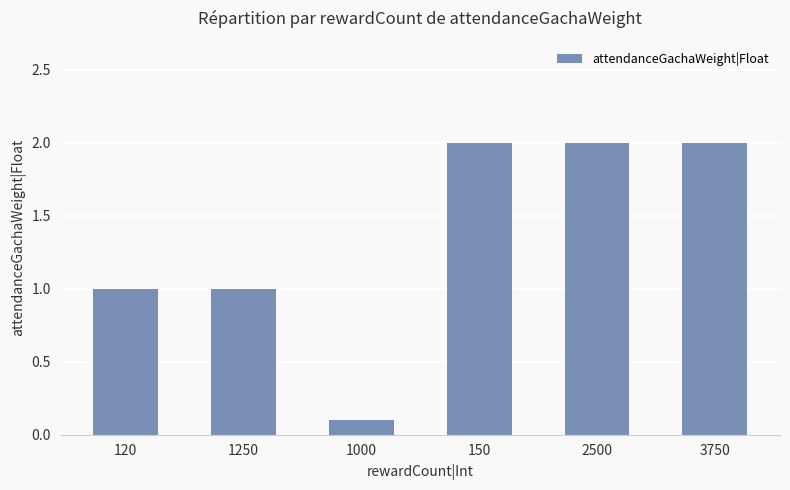

How many values are between 1 and 2?

5